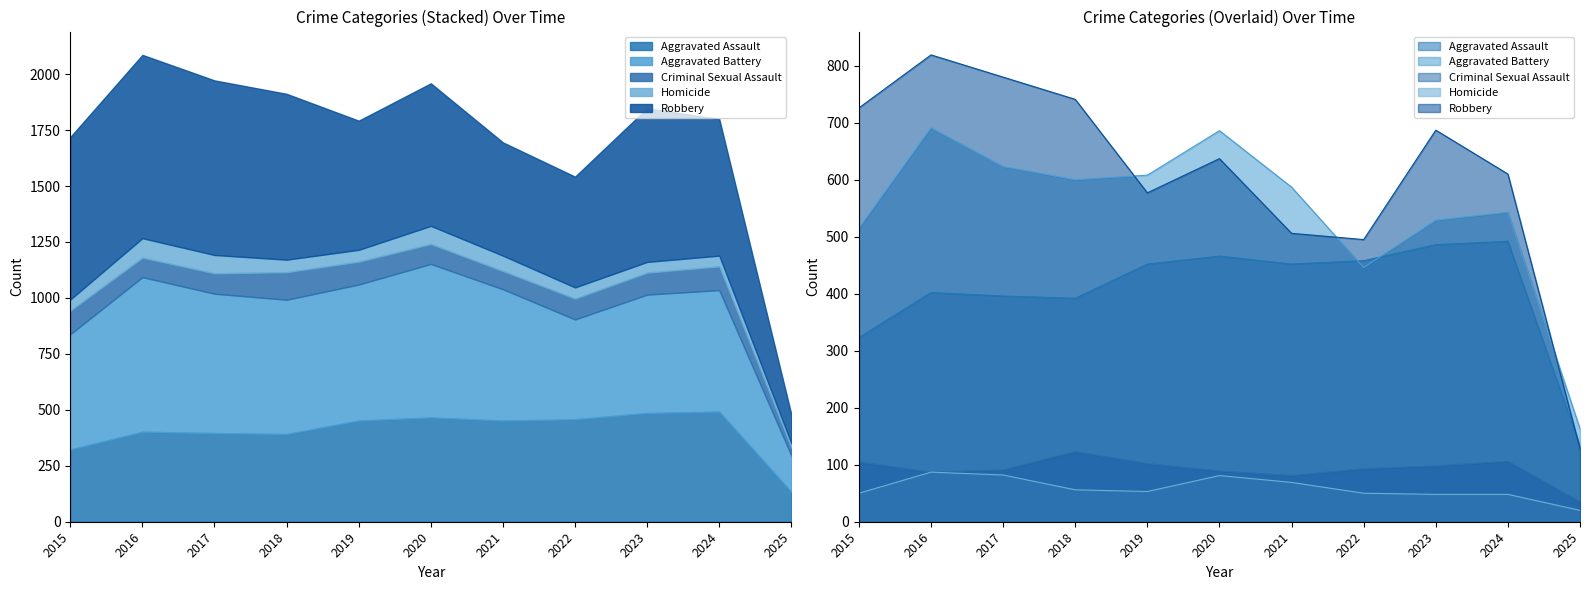

What is the difference between the Aggravated Battery values at 2025 and 2015?

352